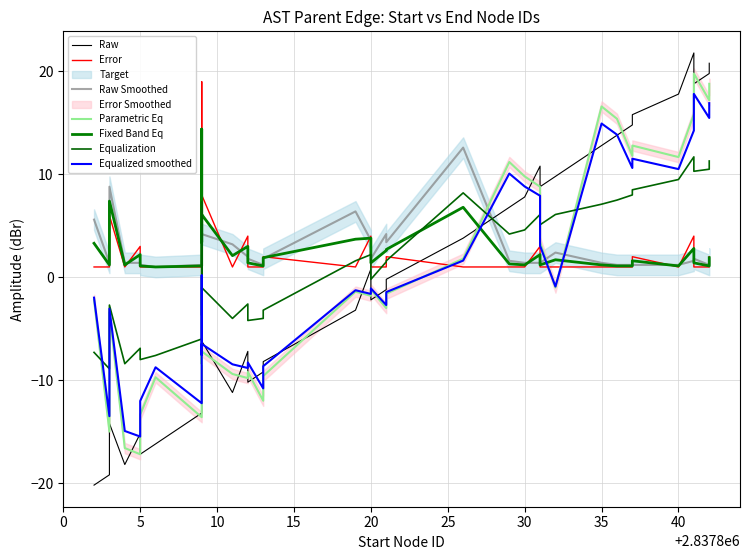

Where is the first local maximum?

2837805